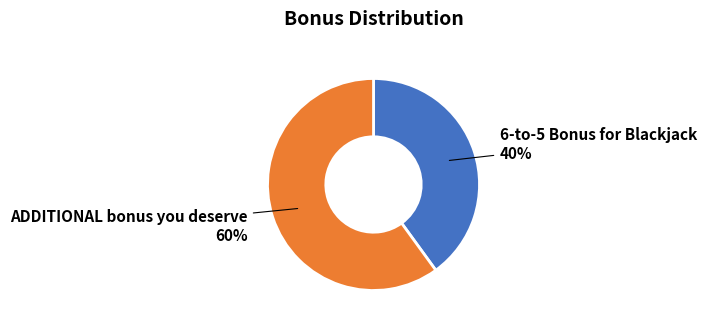

What is the majority slice?

ADDITIONAL bonus you deserve